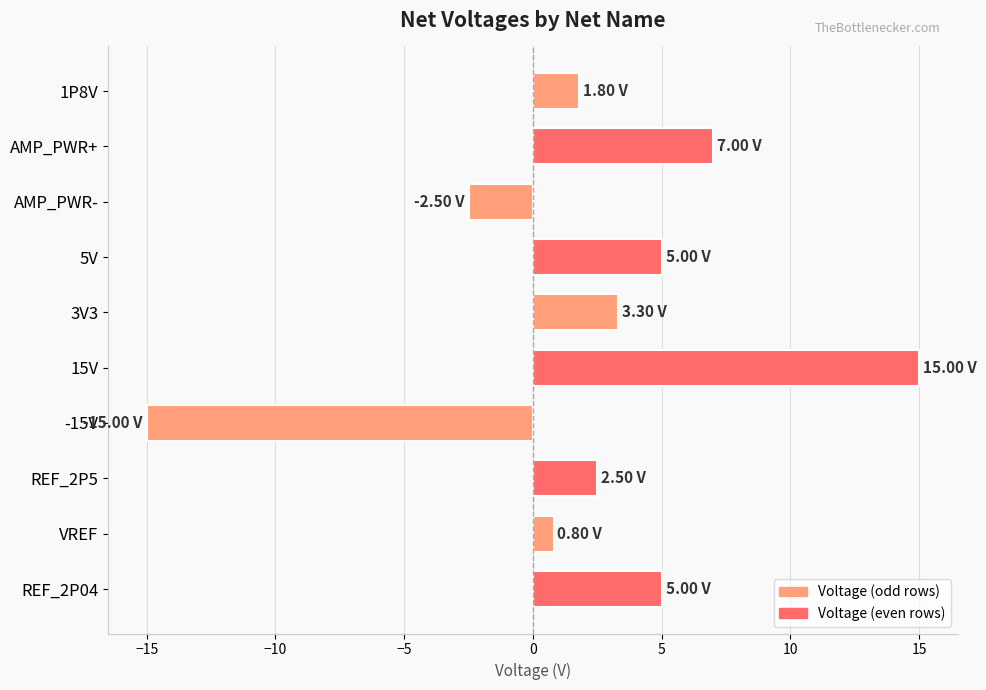

How many data points are less than 3?

5